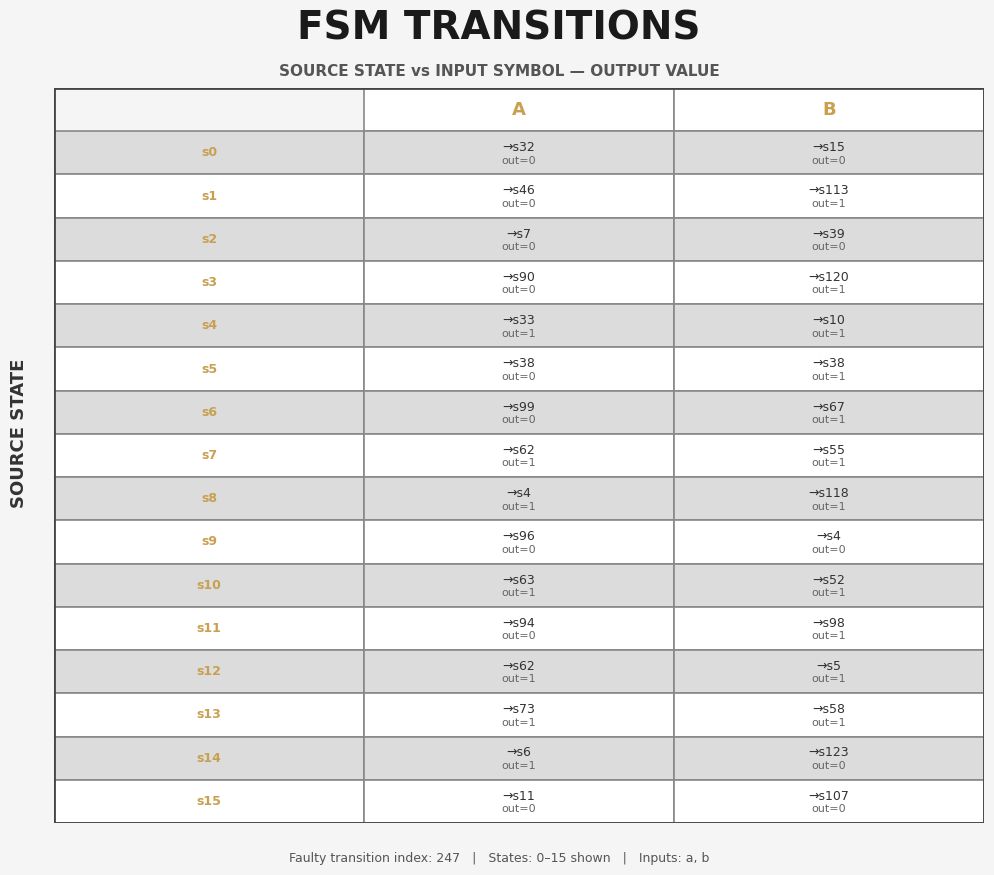

List the series in order of their peak value, highest first.

1, 3, 4, 5, 6, 7, 8, 10, 11, 12, 13, 14, 0, 2, 9, 15